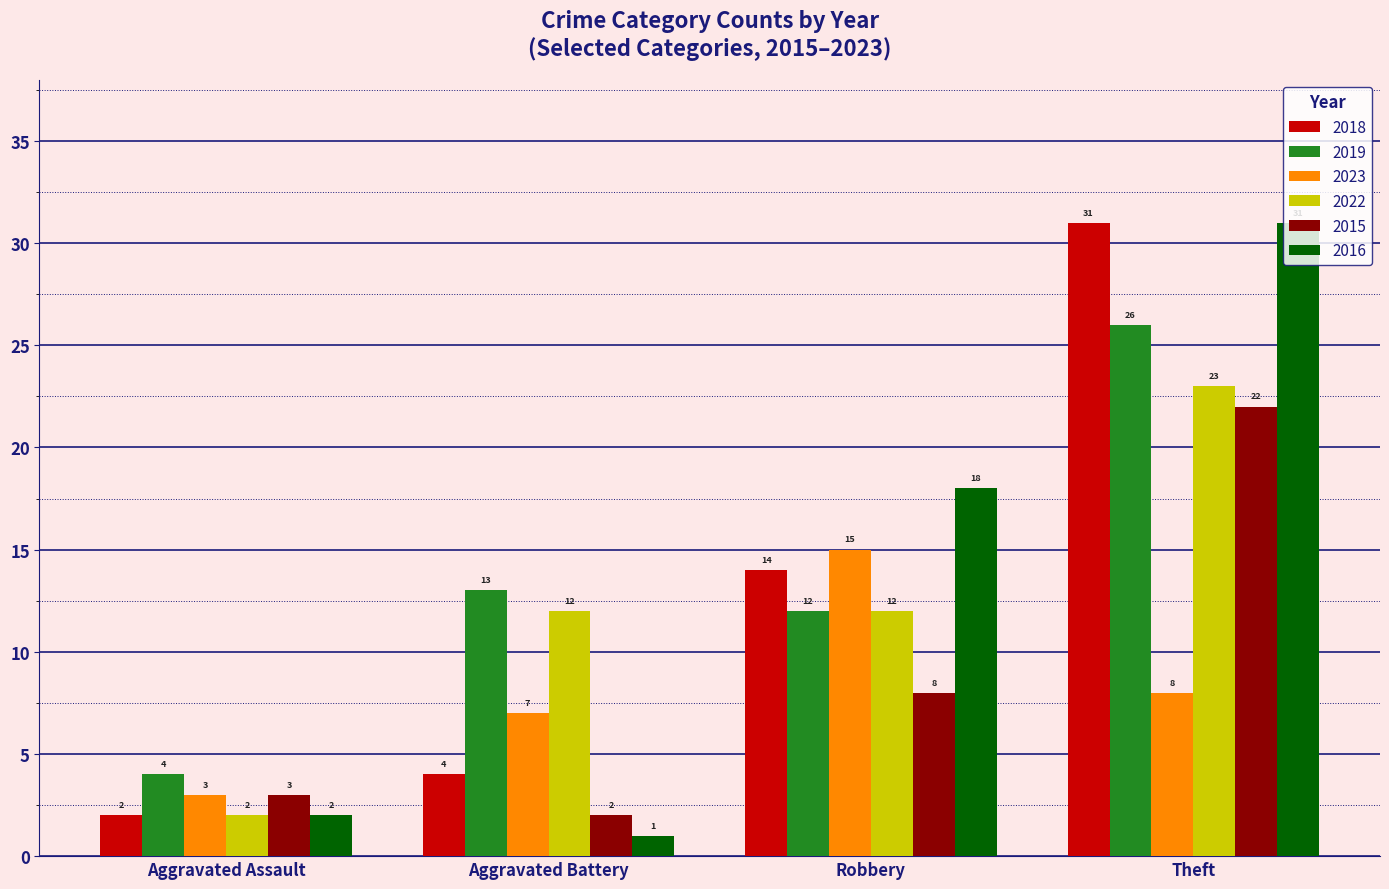

What are all the series names shown in the legend?

2018, 2019, 2023, 2022, 2015, 2016